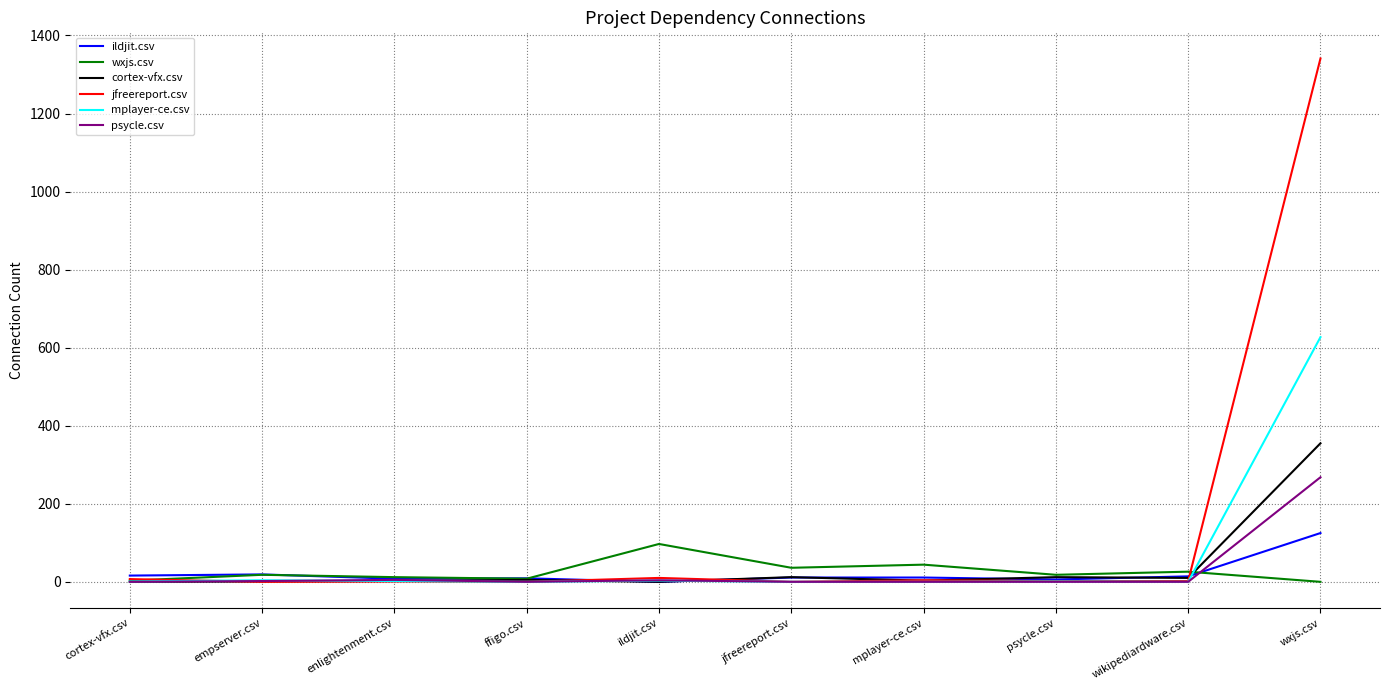

How many lines are shown in the chart?

6